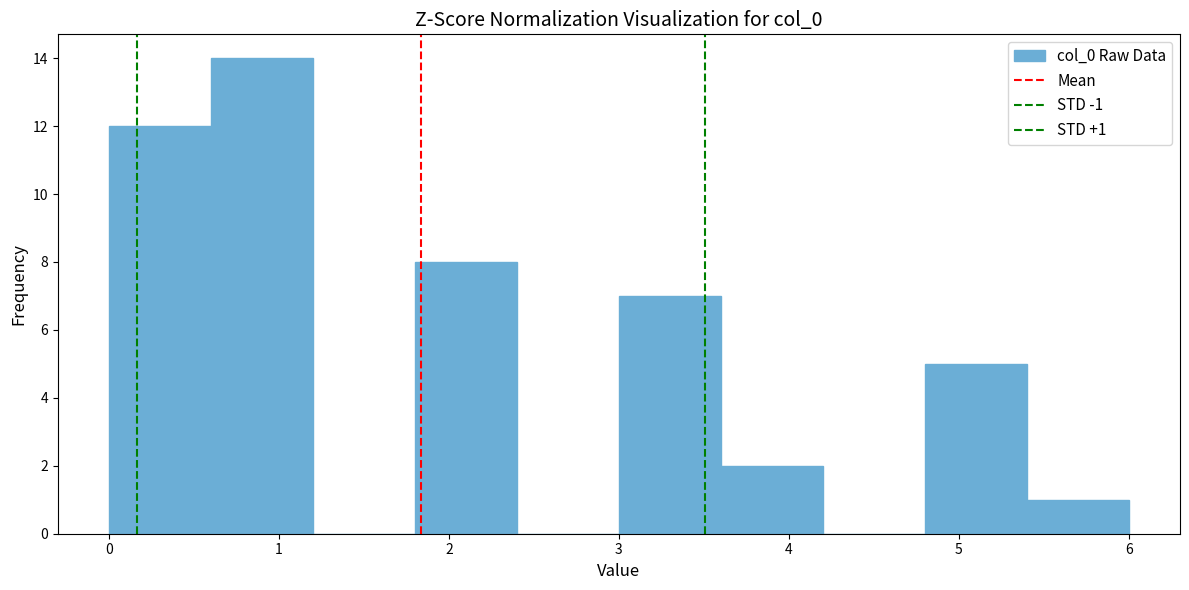

Which range on the x-axis has the tallest bar?

0.6 to 1.2